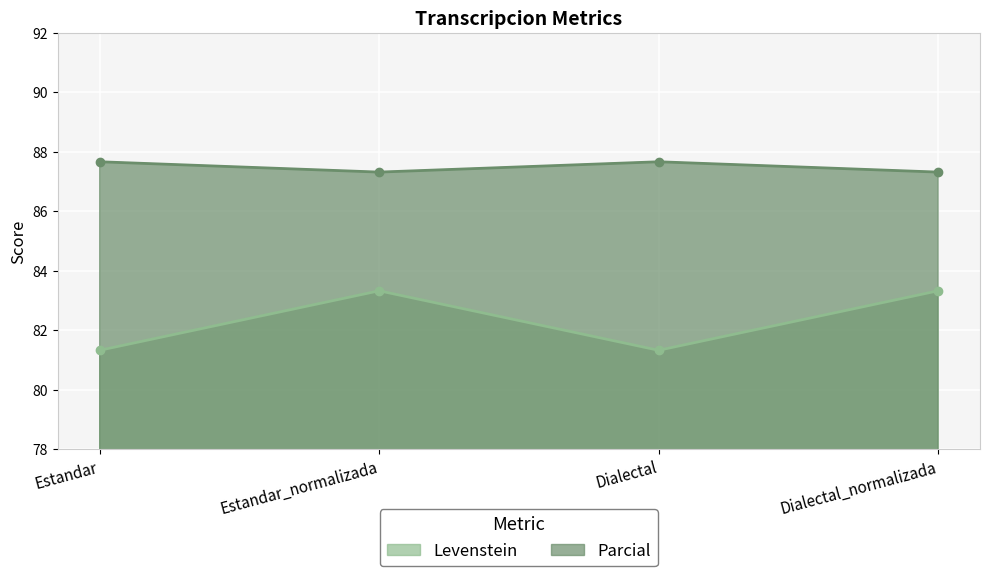

In Levenstein, how many points are lower than both neighbors (excluding endpoints)?

1